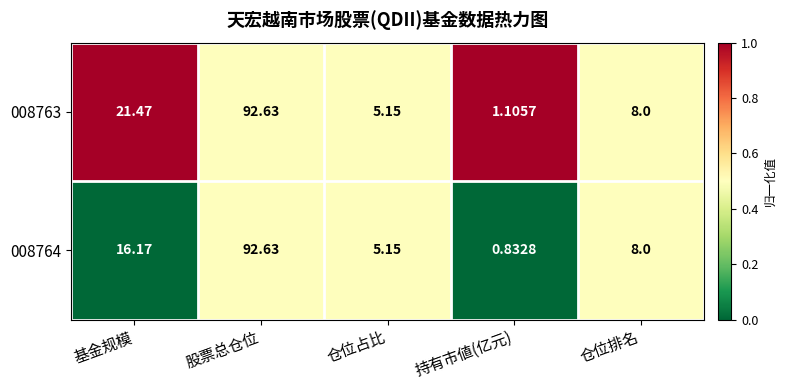

Where does the 008764 series first go above 8?

基金规模